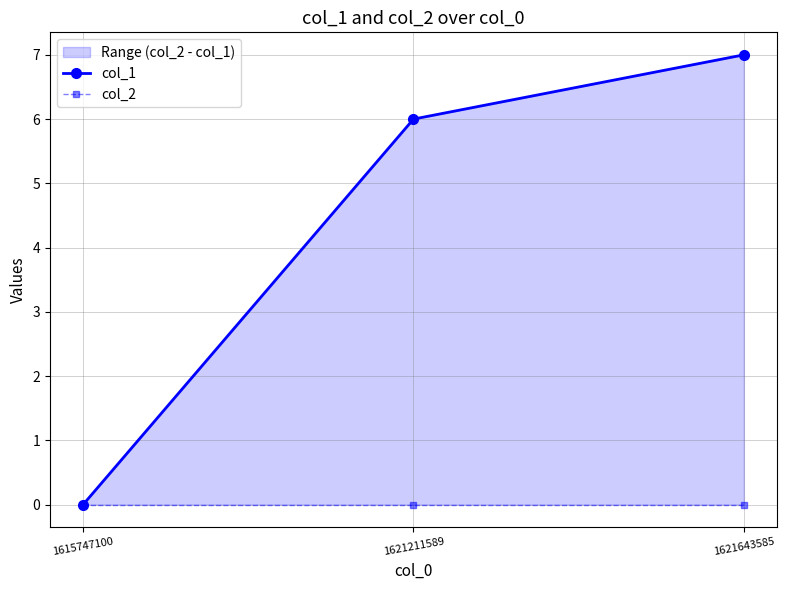

Where is col_1 nearest to the value 3?

1615747100